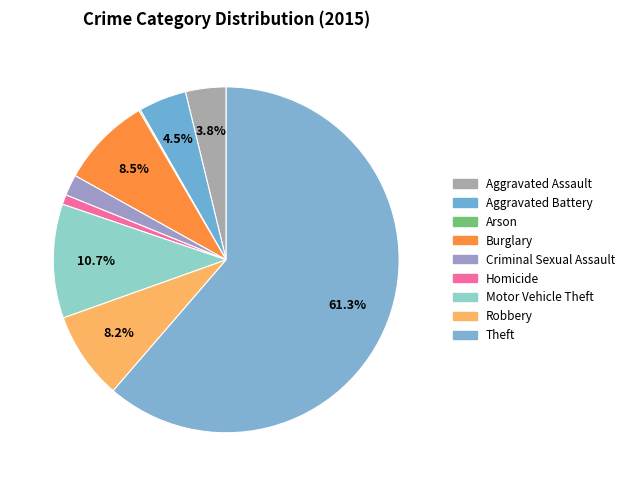

How many segments does this pie chart have?

9